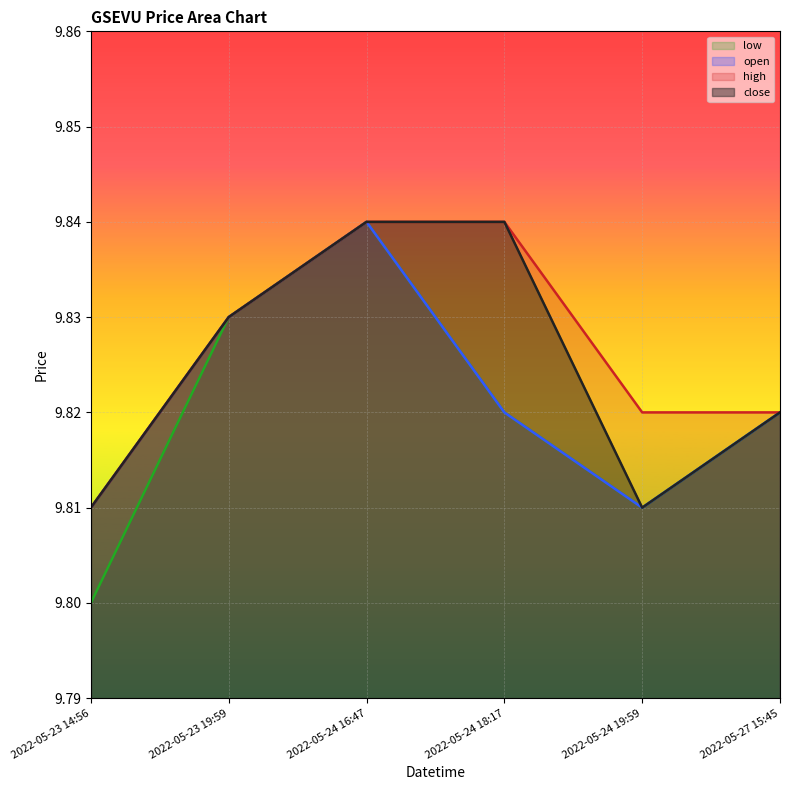

What is the approximate value of low at 2022-05-23 19:59?

9.8